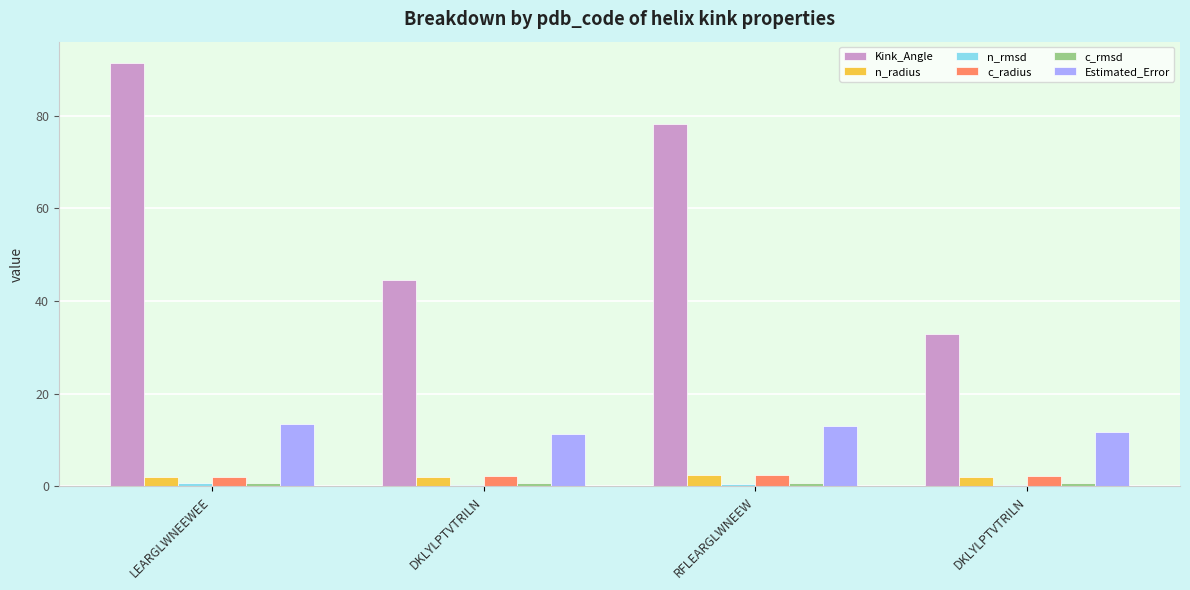

What is the difference between the maximum and minimum values in the Kink_Angle series?

58.4